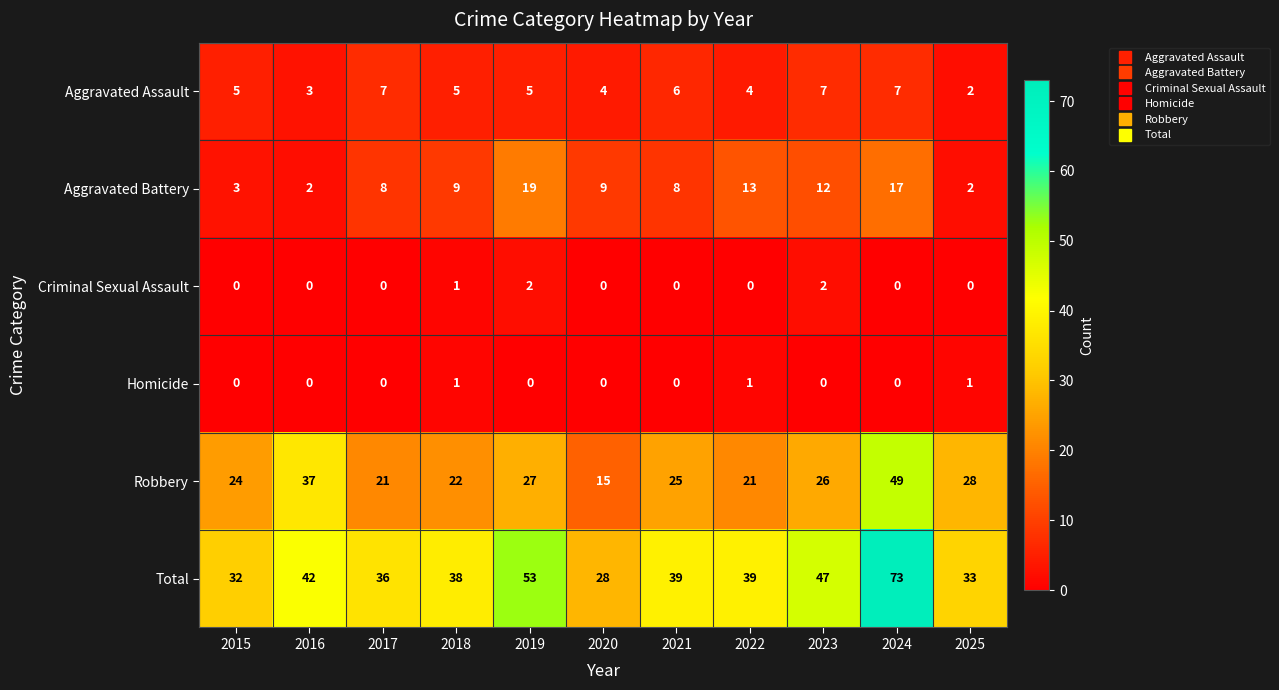

Rank the series by their maximum value, from highest to lowest.

Total, Robbery, Aggravated Battery, Aggravated Assault, Criminal Sexual Assault, Homicide